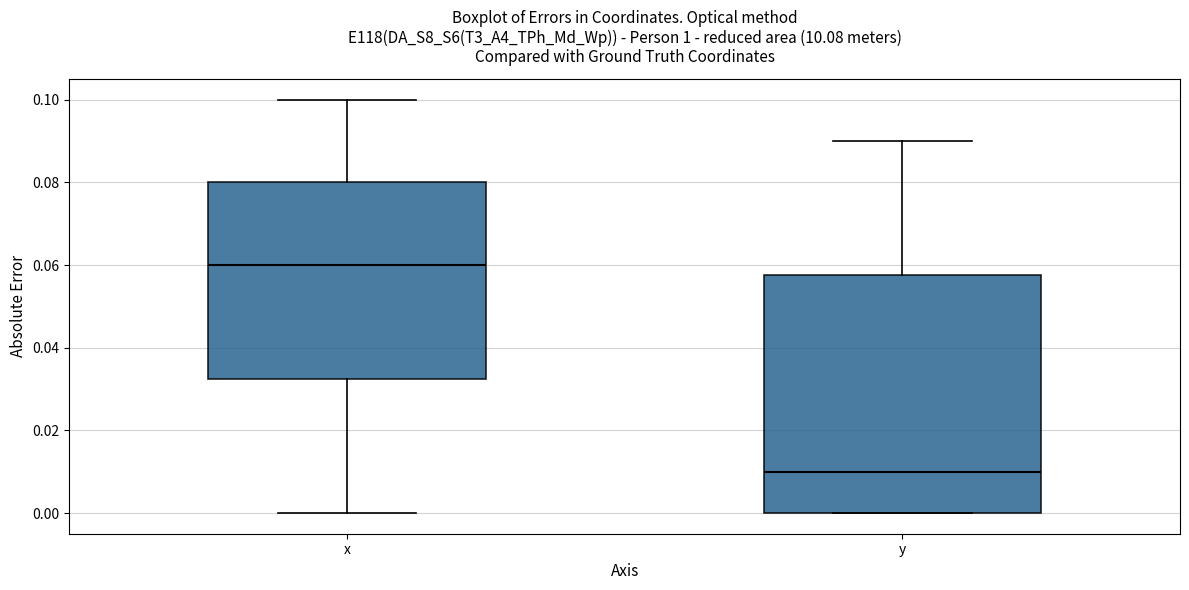

Which box's median line is the lowest?

y